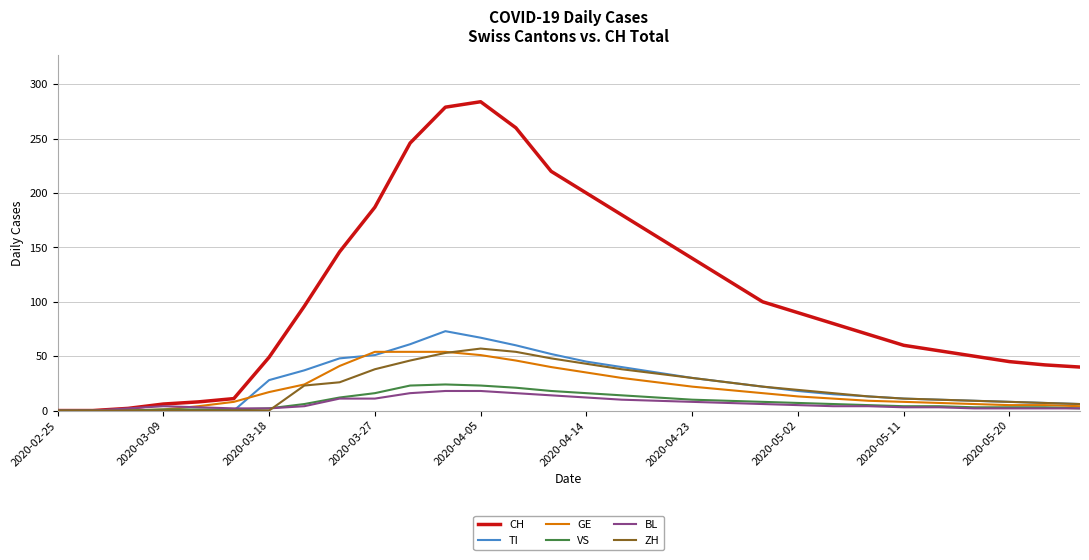

What are all the series names shown in the legend?

CH, TI, GE, VS, BL, ZH